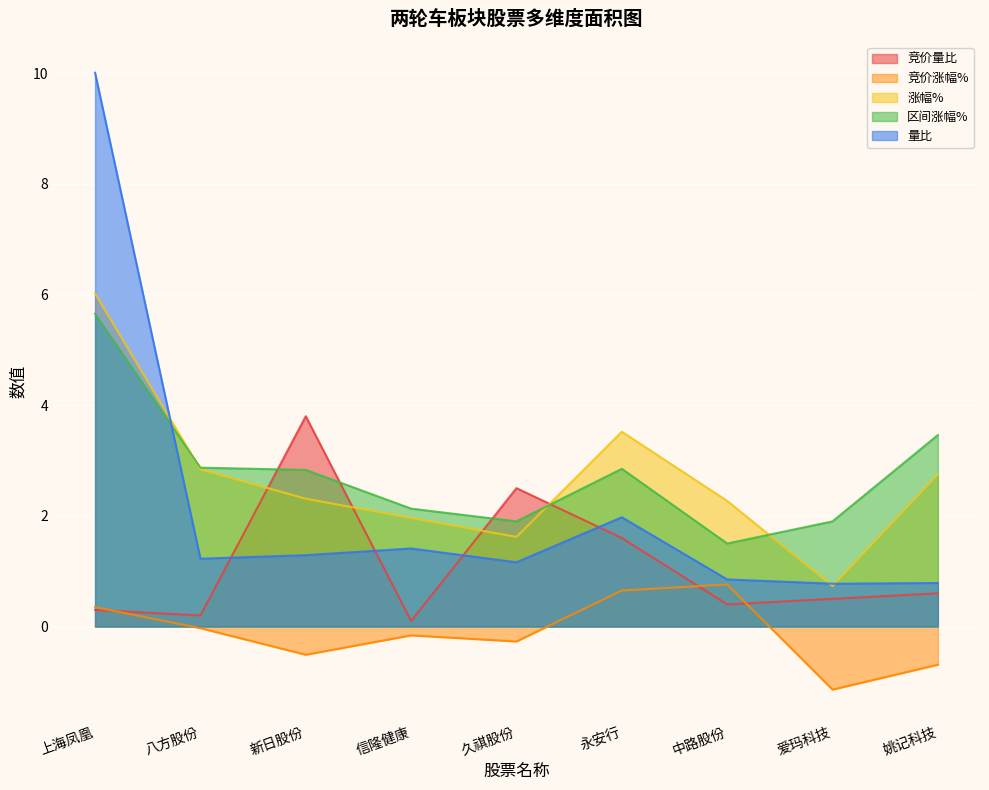

Rank the series at 新日股份 from highest to lowest value.

竞价量比, 区间涨幅%, 涨幅%, 量比, 竞价涨幅%